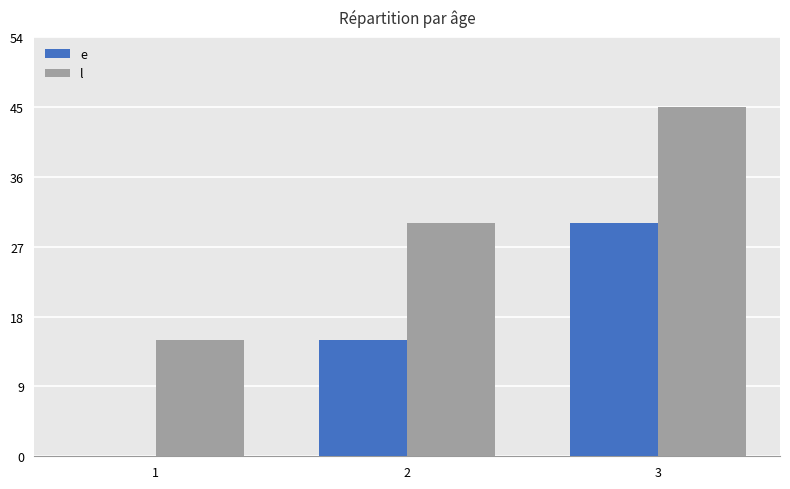

The e series shows 49 at 3. True or false?

False